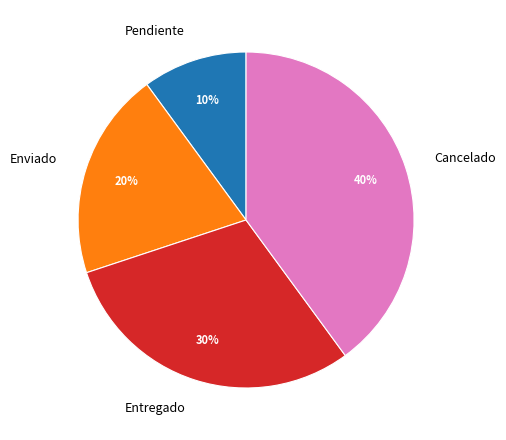

To the nearest percent, what portion does Entregado represent?

30%